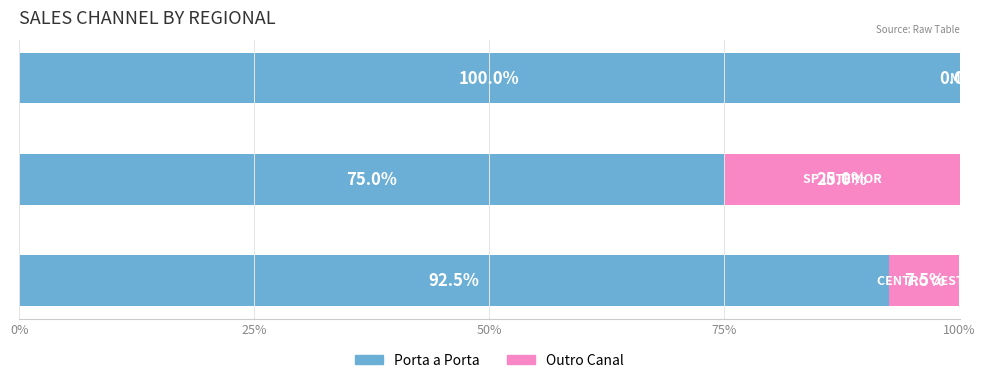

How many Porta a Porta values are between 75 and 100?

3